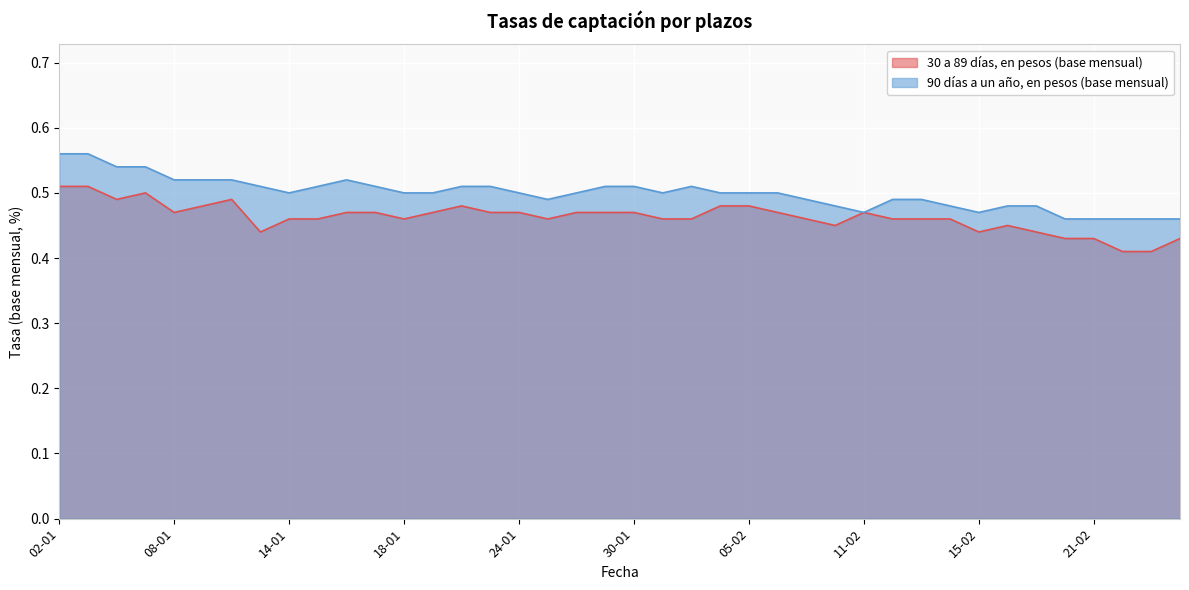

True or false: 30 a 89 días, en pesos (base mensual) and 90 días a un año, en pesos (base mensual) cross at least once.

False